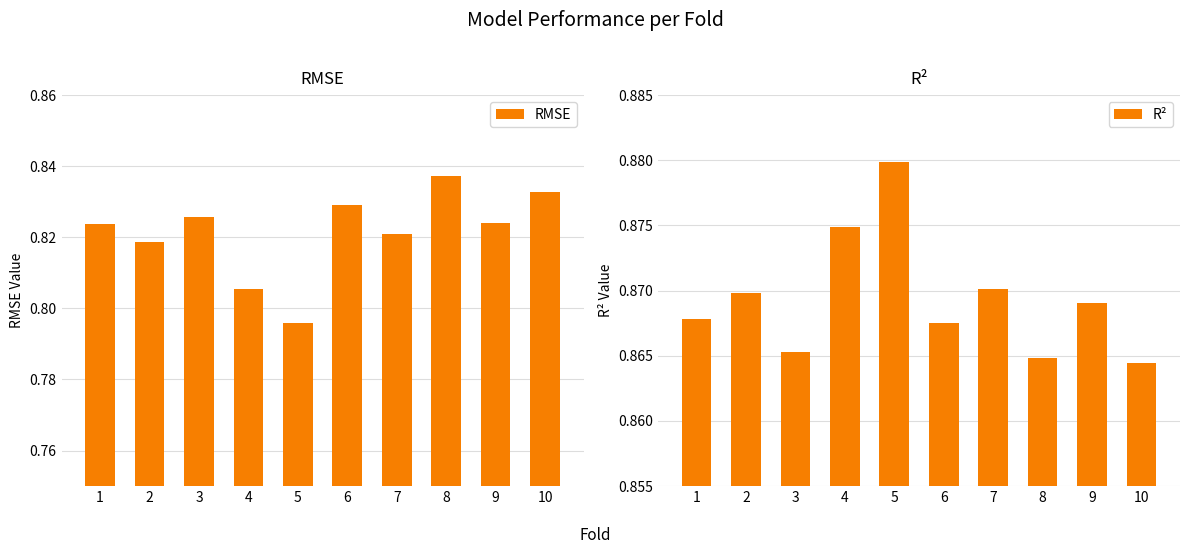

Reading left to right, list all the values displayed in this chart.

RMSE: 0.8	0.8	0.8	0.8	0.8	0.8	0.8	0.8	0.8	0.8
R²: 0.9	0.9	0.9	0.9	0.9	0.9	0.9	0.9	0.9	0.9